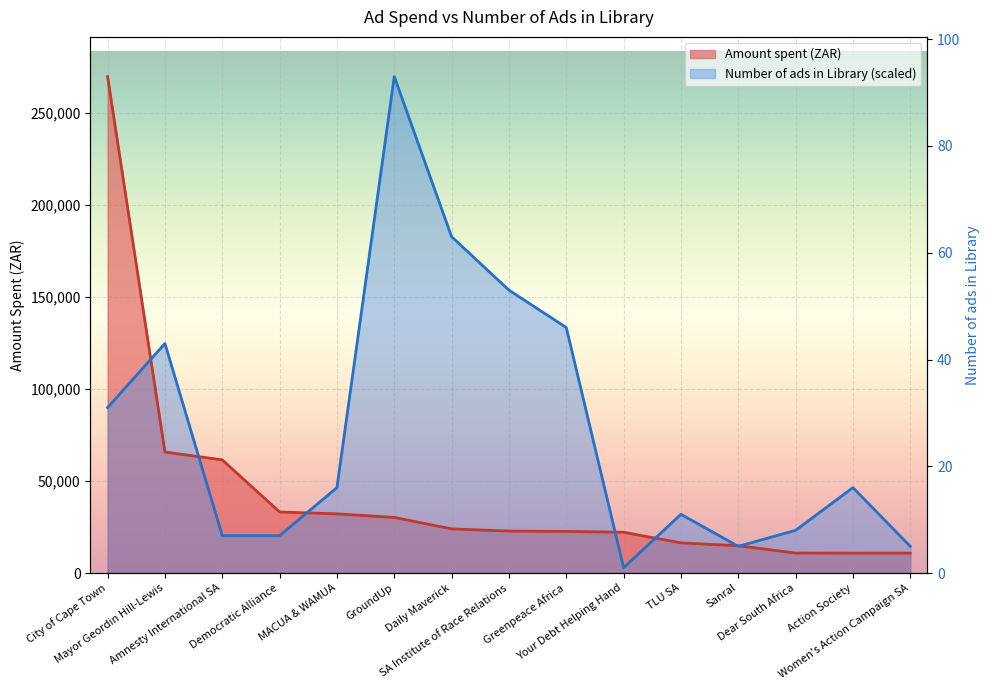

Reading right to left, extract all data points from this chart.

Amount spent (ZAR): Women's Action Campaign SA=10804.0	Action Society=10815.0	Dear South Africa=10838.0	Sanral=14829.0	TLU SA=16375.0	Your Debt Helping Hand=22140.0	Greenpeace Africa=22602.0	SA Institute of Race Relations=22782.0	Daily Maverick=23979.0	GroundUp=30186.0	MACUA & WAMUA=32132.0	Democratic Alliance=33161.0	Amnesty International SA=61433.0	Mayor Geordin Hill-Lewis=65694.0	City of Cape Town=269536.0
Number of ads in Library: Women's Action Campaign SA=14491.2	Action Society=46371.8	Dear South Africa=23185.9	Sanral=14491.2	TLU SA=31880.6	Your Debt Helping Hand=2898.2	Greenpeace Africa=133318.9	SA Institute of Race Relations=153606.5	Daily Maverick=182588.9	GroundUp=269536.0	MACUA & WAMUA=46371.8	Democratic Alliance=20287.7	Amnesty International SA=20287.7	Mayor Geordin Hill-Lewis=124624.2	City of Cape Town=89845.3